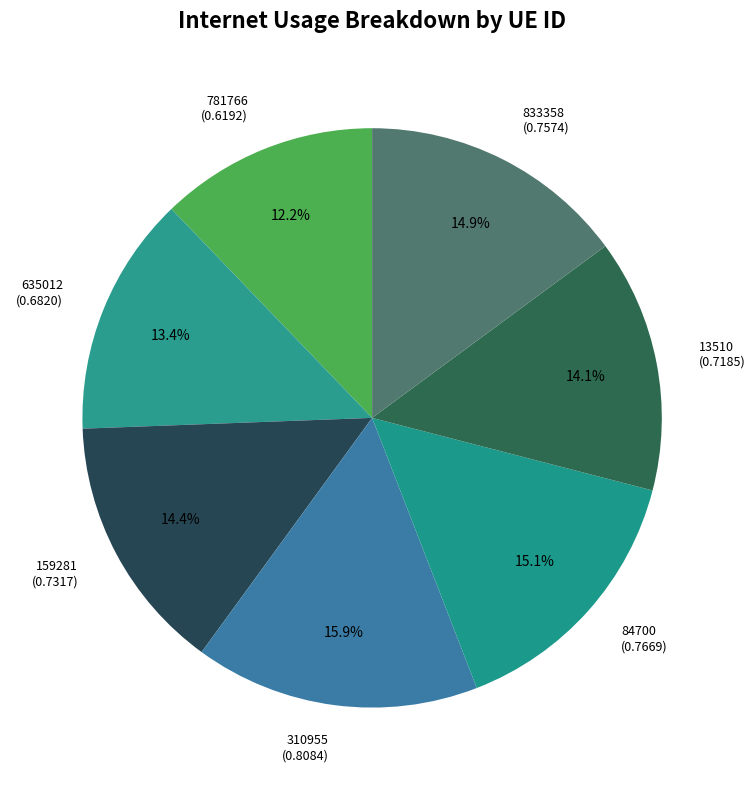

What portion of the pie excludes 781766?

87.8%